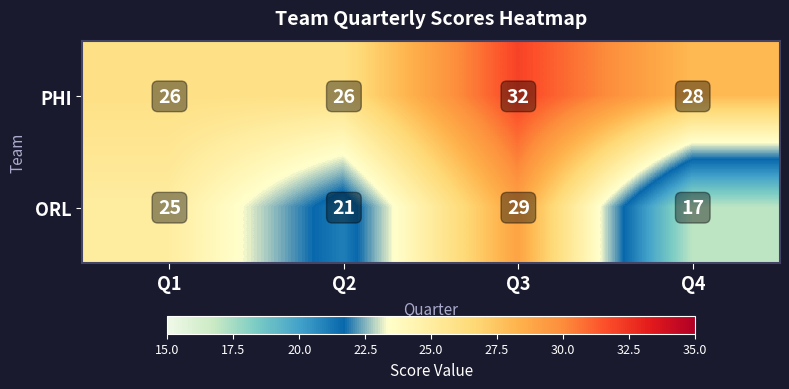

List the series in order of their overall mean, lowest first.

ORL, PHI